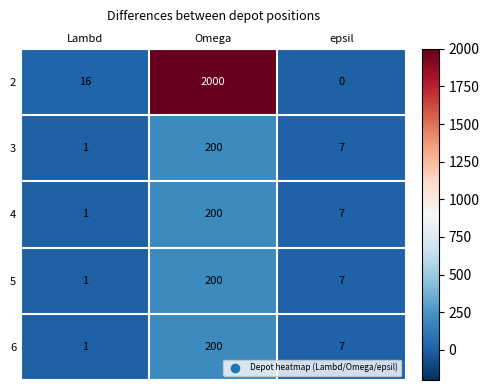

At which category is the sum across all series the highest?

Omega